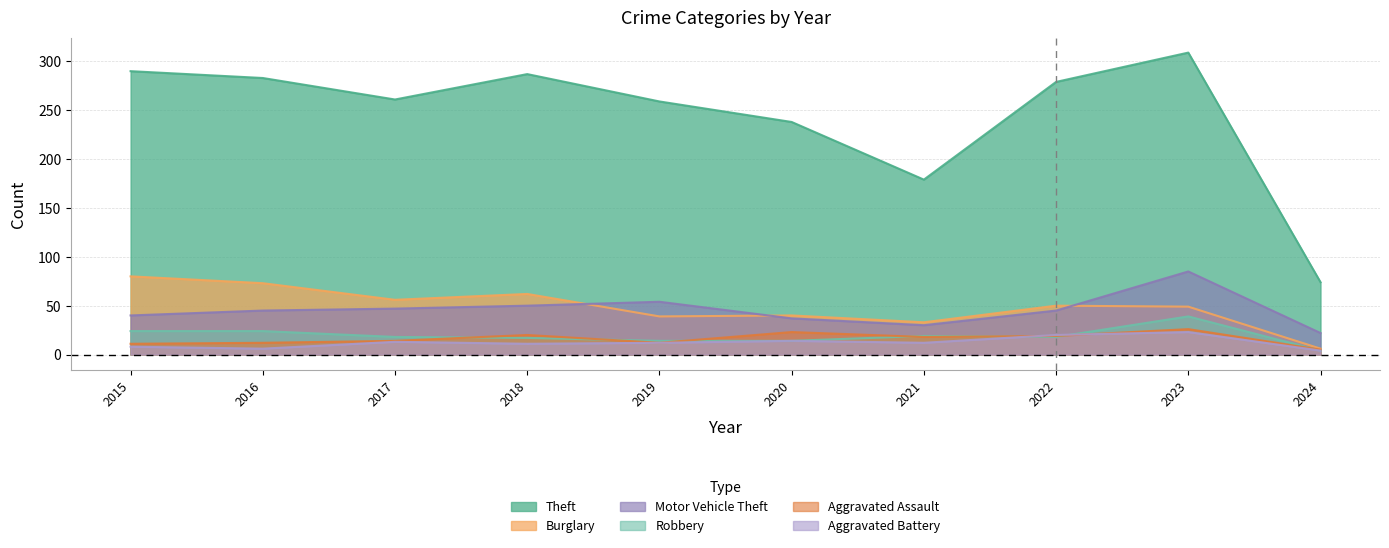

Where is the first local maximum for Aggravated Assault?

2018